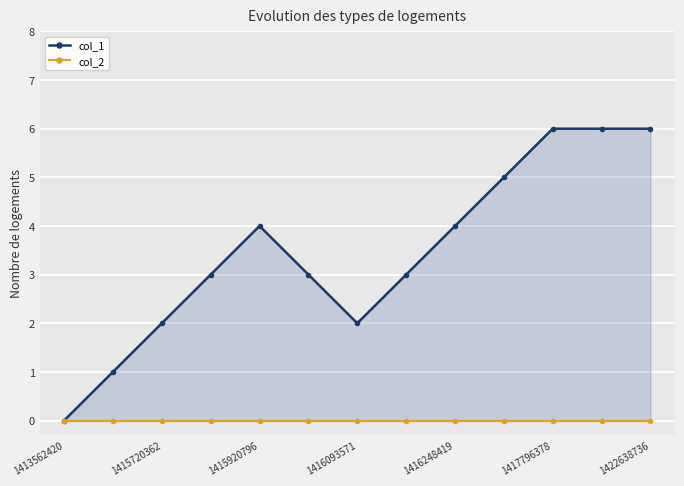

At which label does col_1 reach its minimum?

1413562420